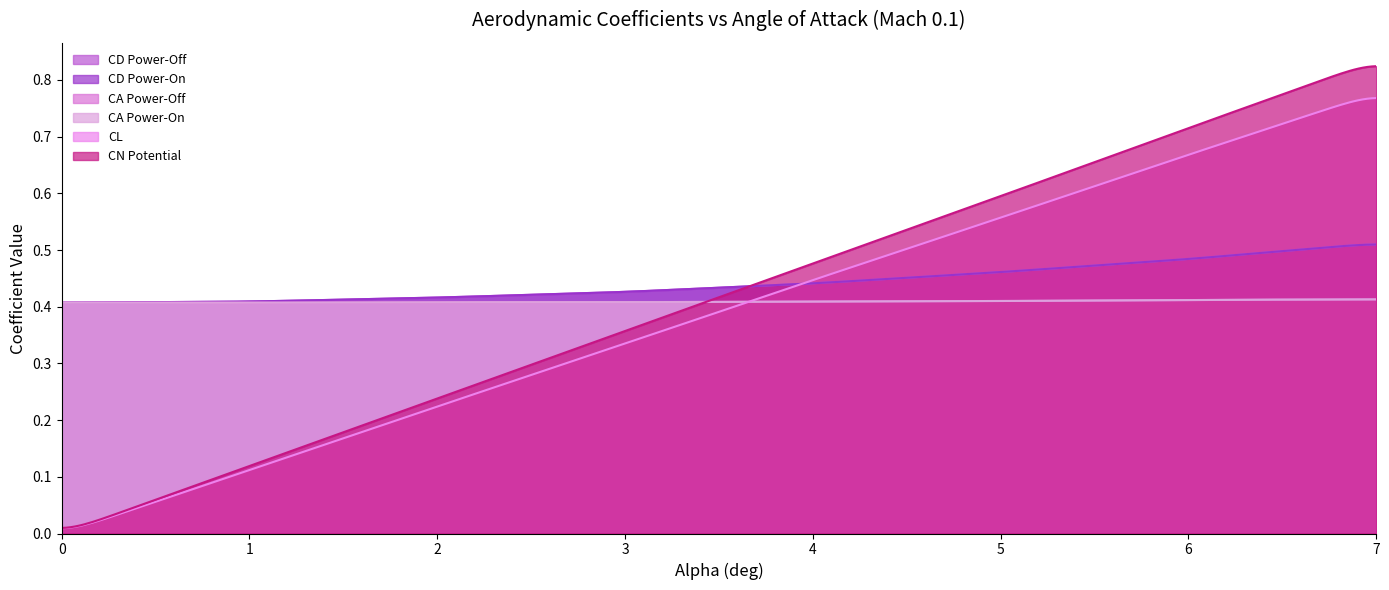

What is the average value of the CD Power-On series?

0.4